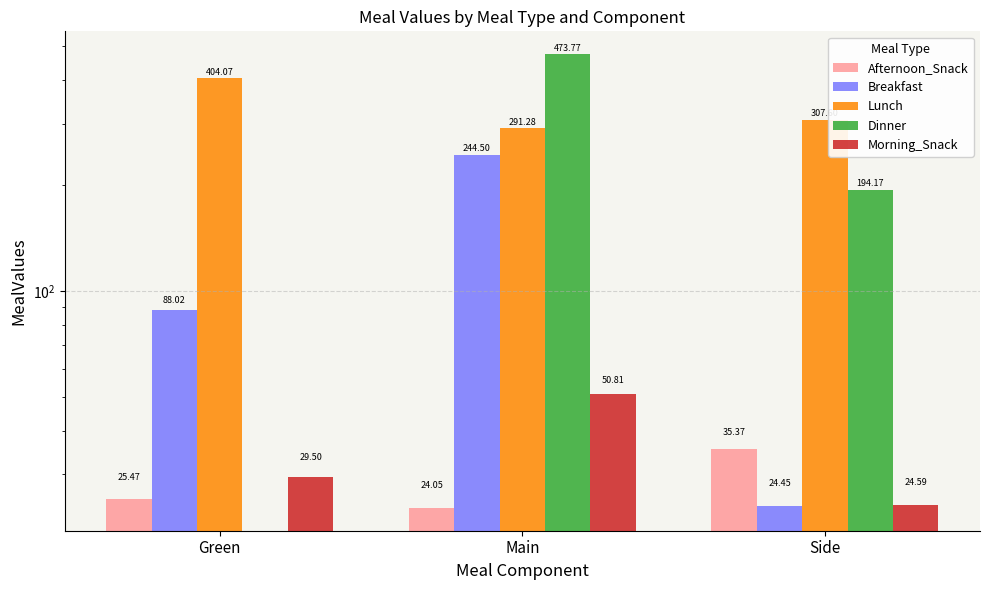

Which category has the lowest value across all series?

Green